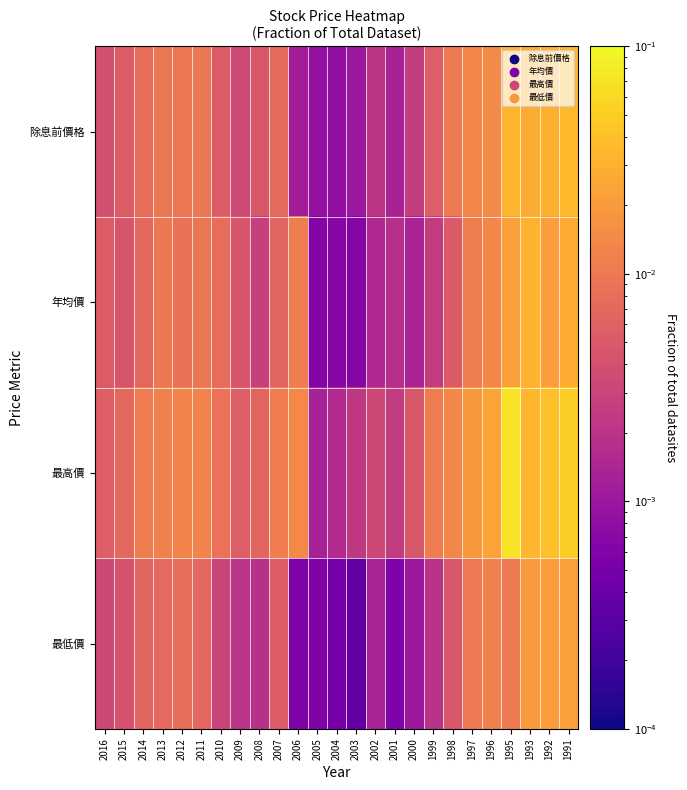

Between 2014 and 1999, which is larger?

2014